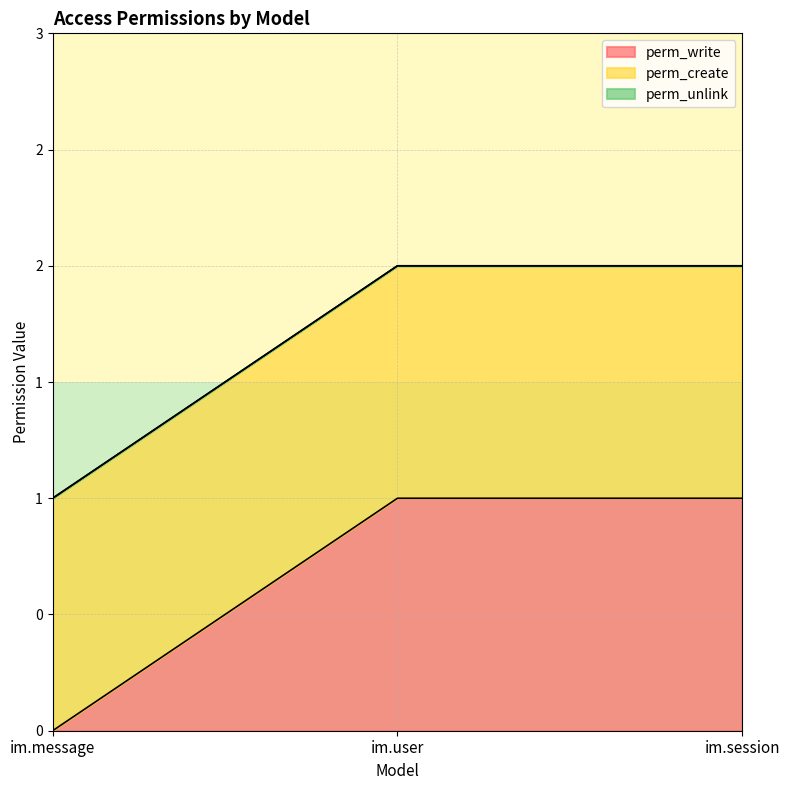

Is it true that perm_create equals 2 at im.message?

False